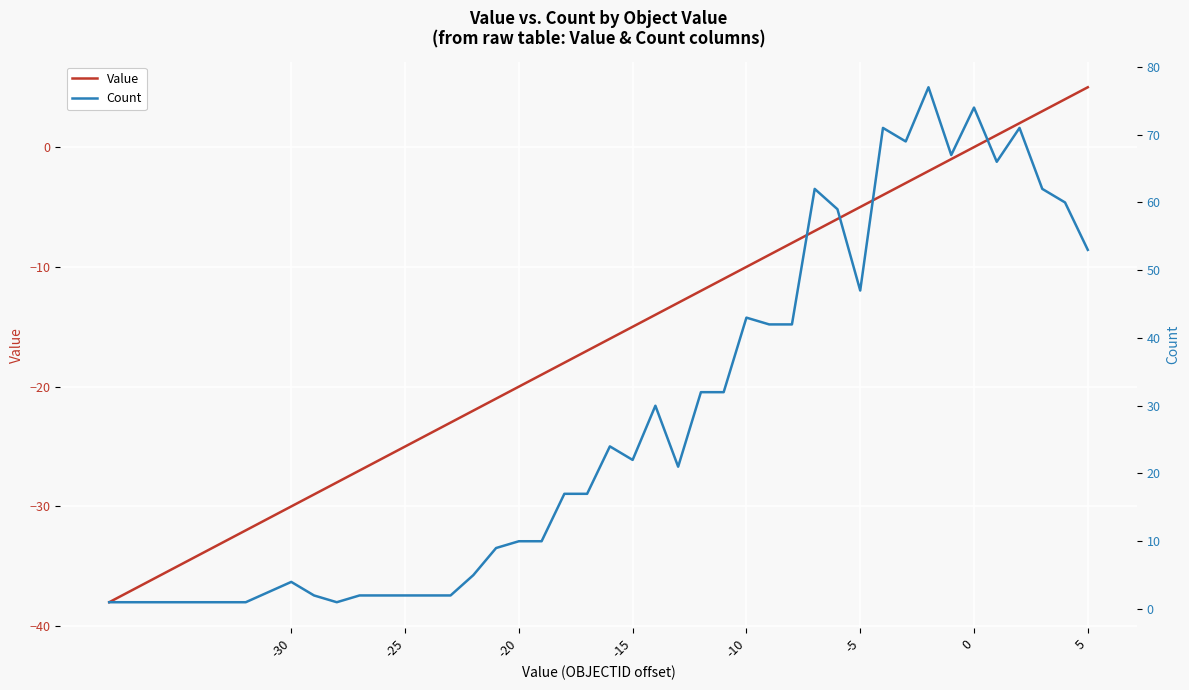

How many values in the Value series exceed -14?

19